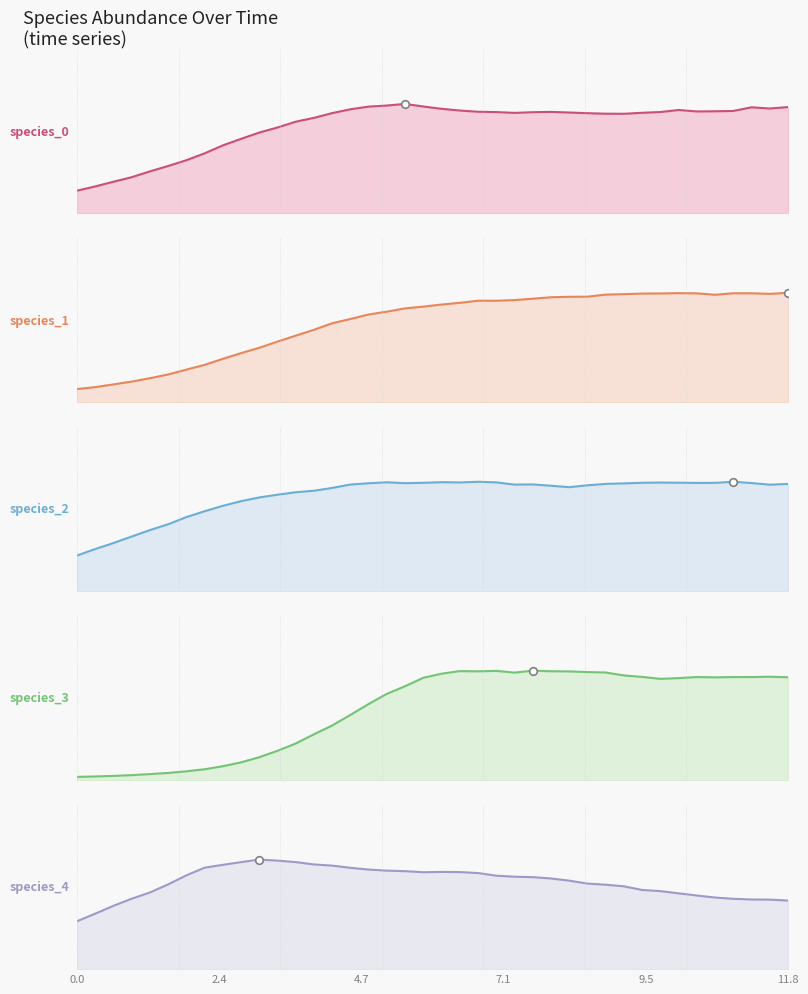

Is the value of species_3 at 24 greater than the value of species_4 at 9.5?

Yes